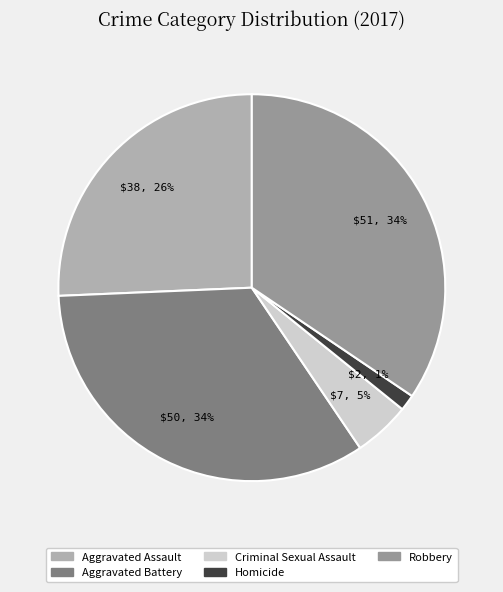

True or false: Robbery accounts for 45% of the total.

False